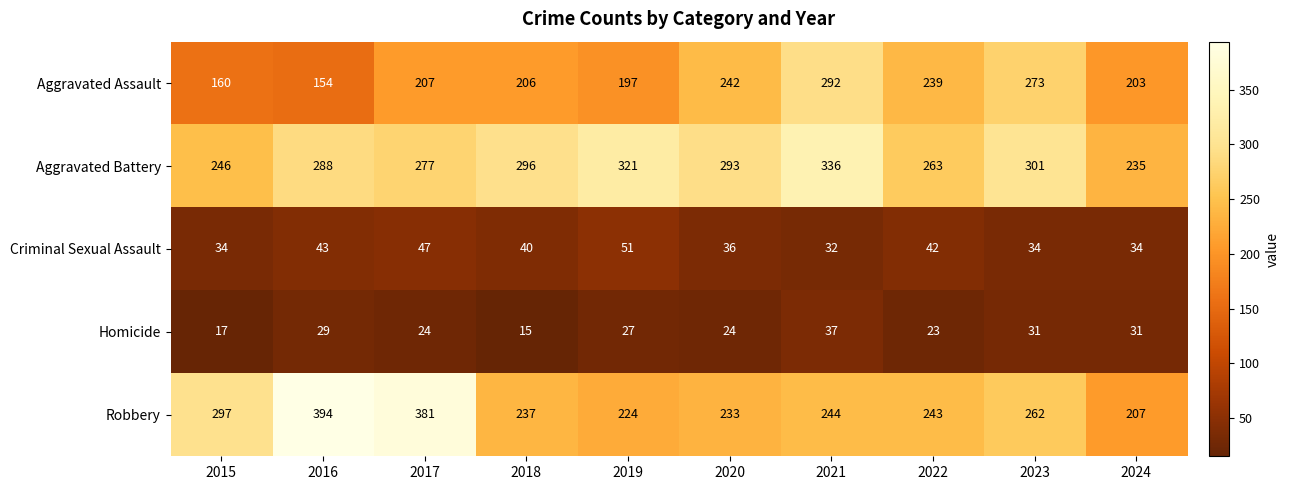

What is the average value of the Aggravated Battery series?

286